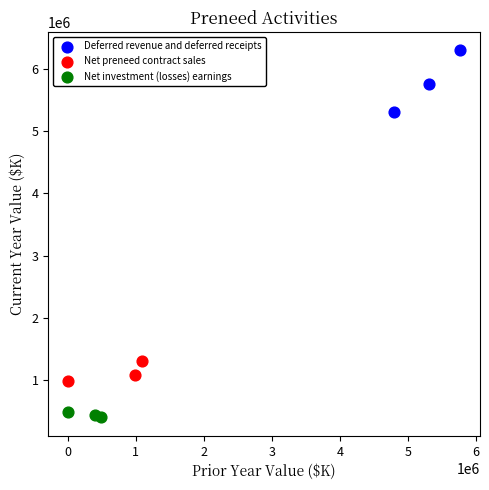

Which series contains the lowest Y value?

Net investment (losses) earnings